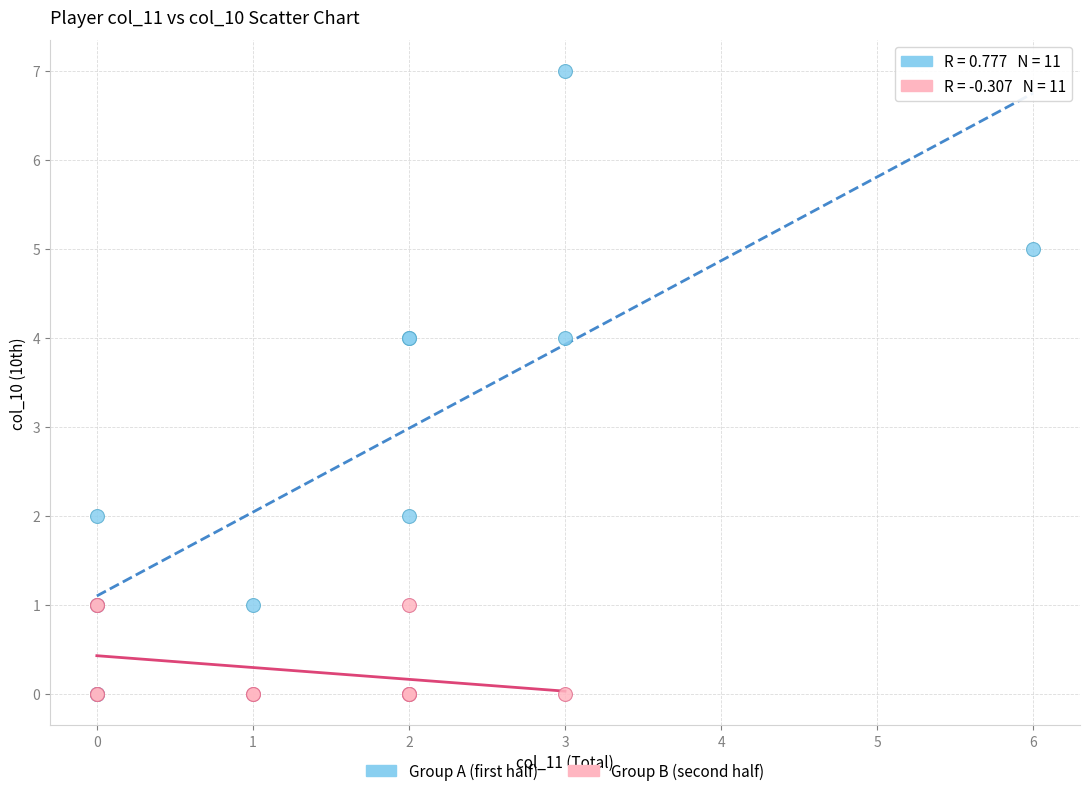

Which series has the largest Y range (max minus min)?

Group A (first half)